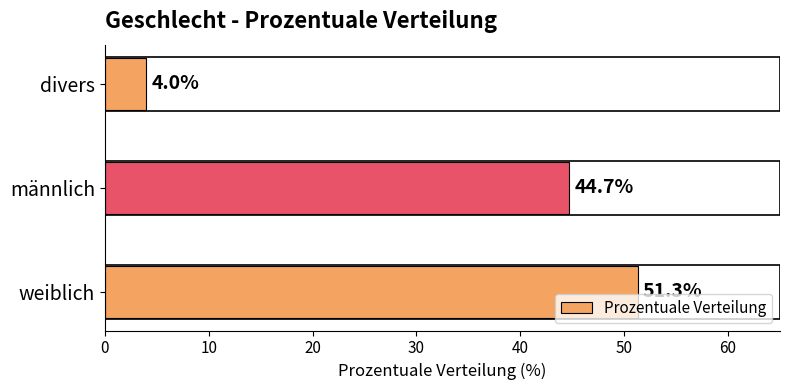

Where is the data nearest to the value 27?

männlich